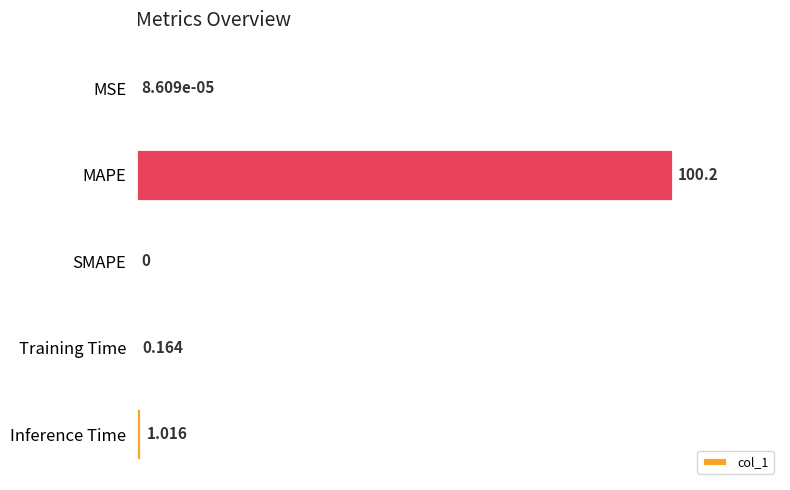

At which category does the chart reach its peak across all series?

MAPE